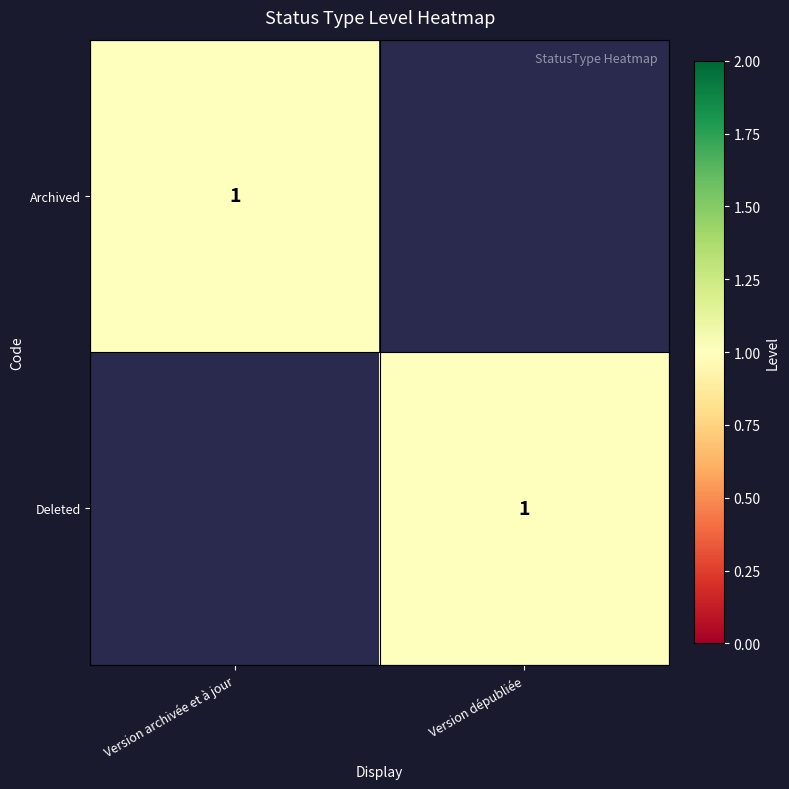

Is it true that Deleted equals 2 at Version dépubliée?

False